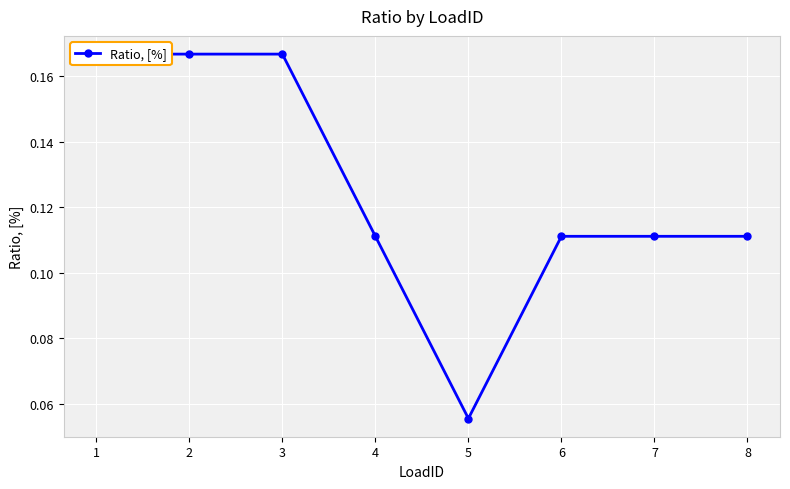

List the labels in order of value, smallest first.

5, 4, 6, 7, 8, 1, 2, 3